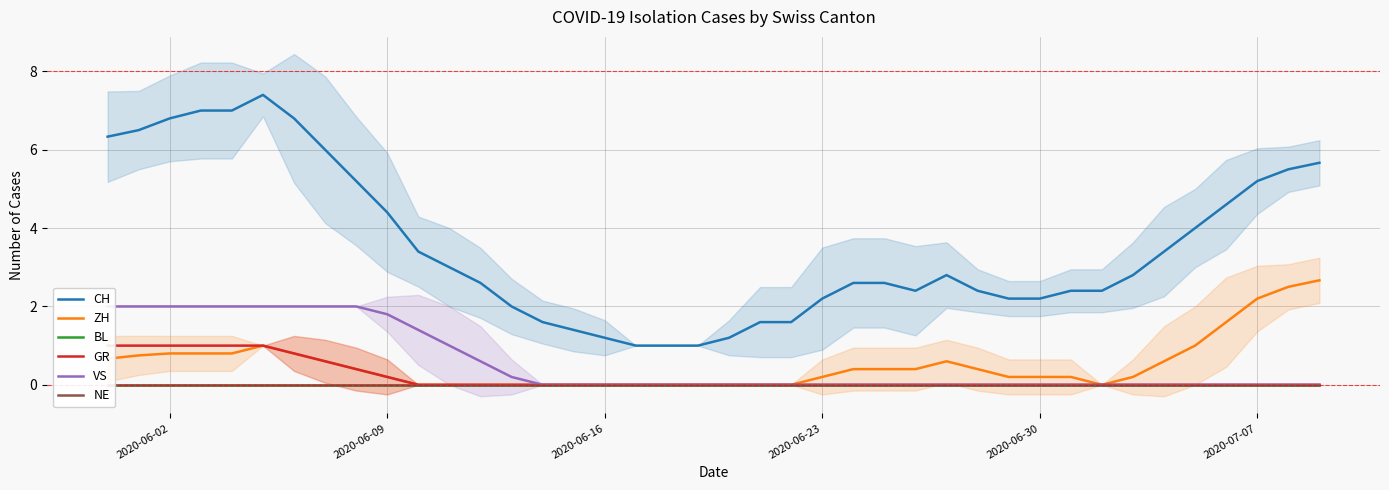

Which series has the widest spread of values?

CH